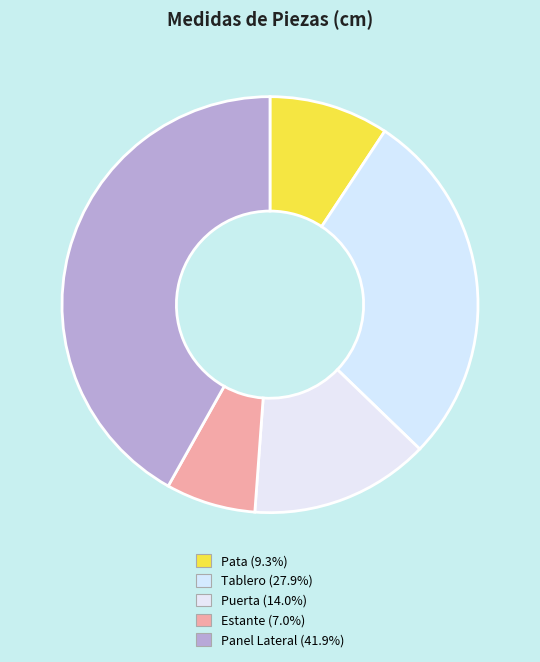

Approximately how many times larger is the value at Tablero compared to Panel Lateral?

0.7